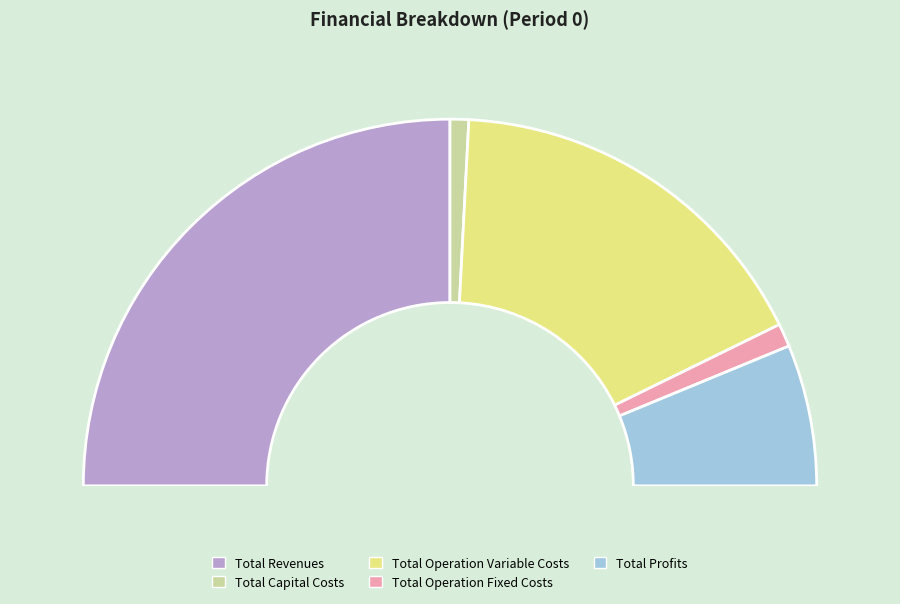

To the nearest percent, what is the average slice percentage?

20%